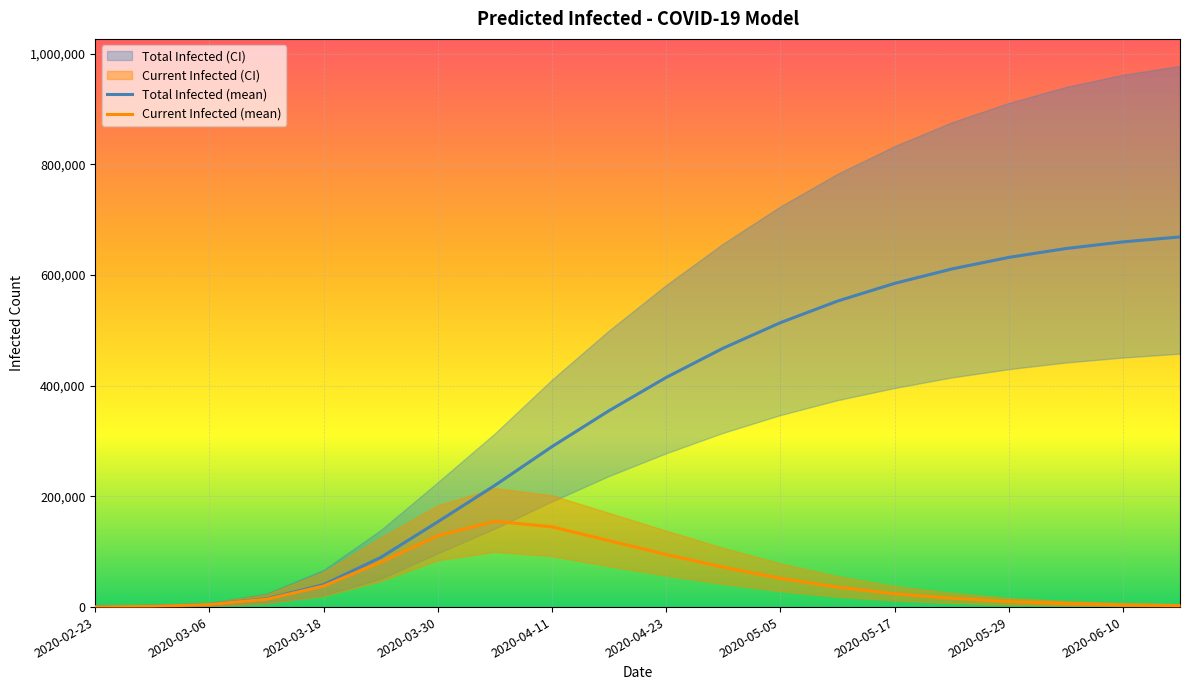

At which label does predicted_total_infected_mean reach its minimum?

2020-02-23